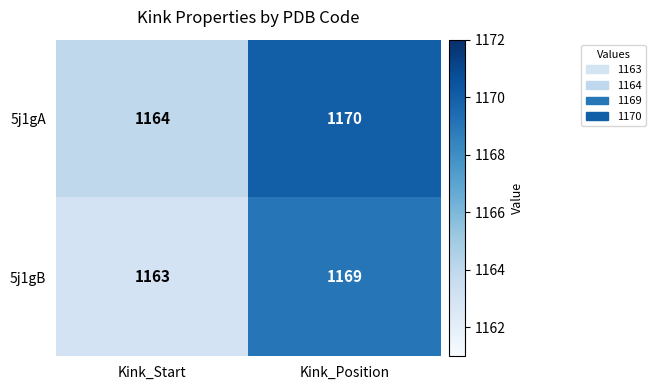

Which category has the highest value across all series?

Kink_Position